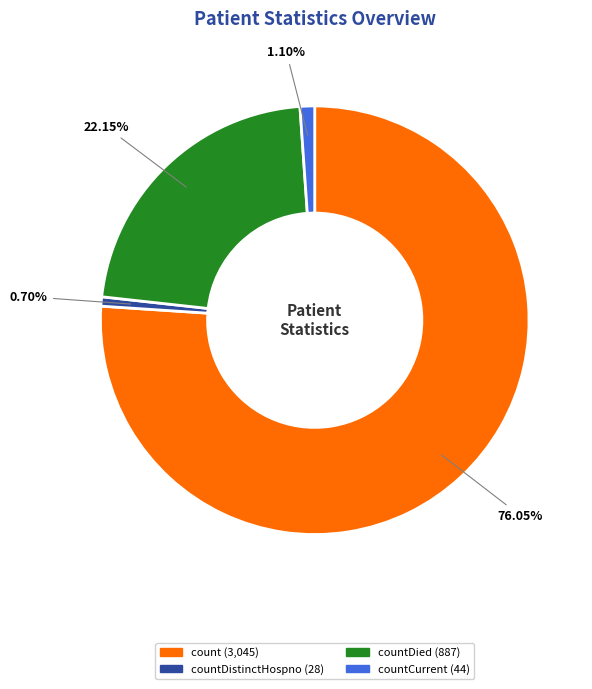

To the nearest percent, what is the average slice percentage?

25%